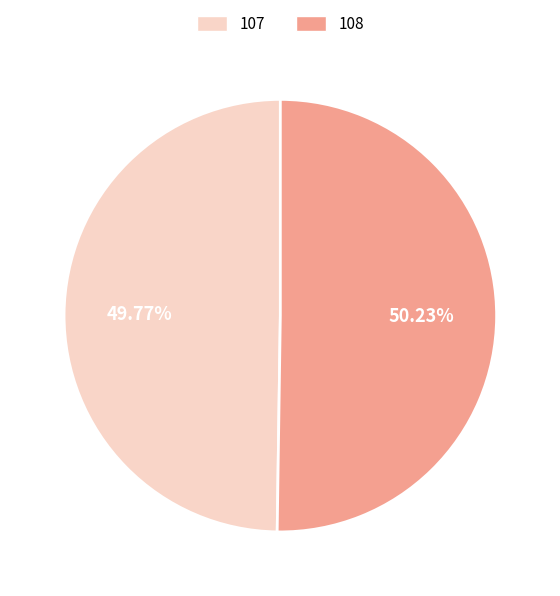

Is there any slice that represents more than half of the pie?

Yes